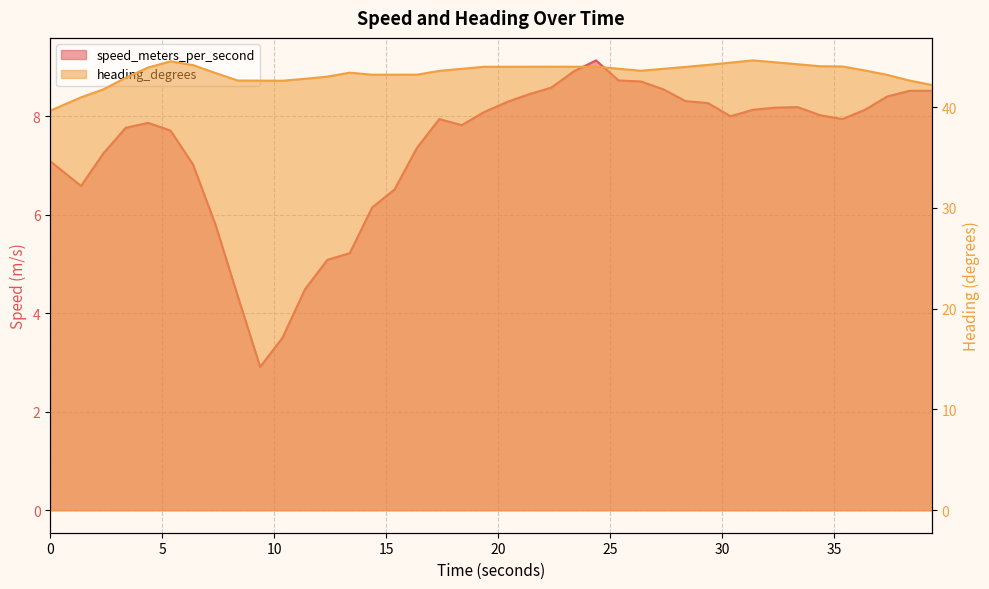

What is the difference between the maximum and minimum values in the heading_degrees series?

5.0